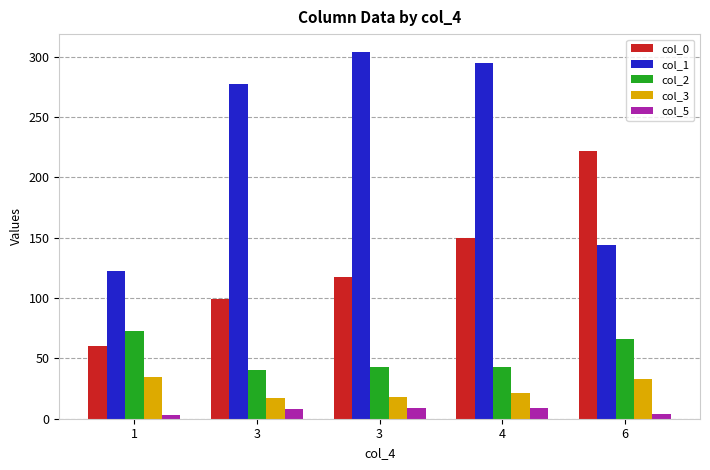

Where is col_0 nearest to the value 140?

4